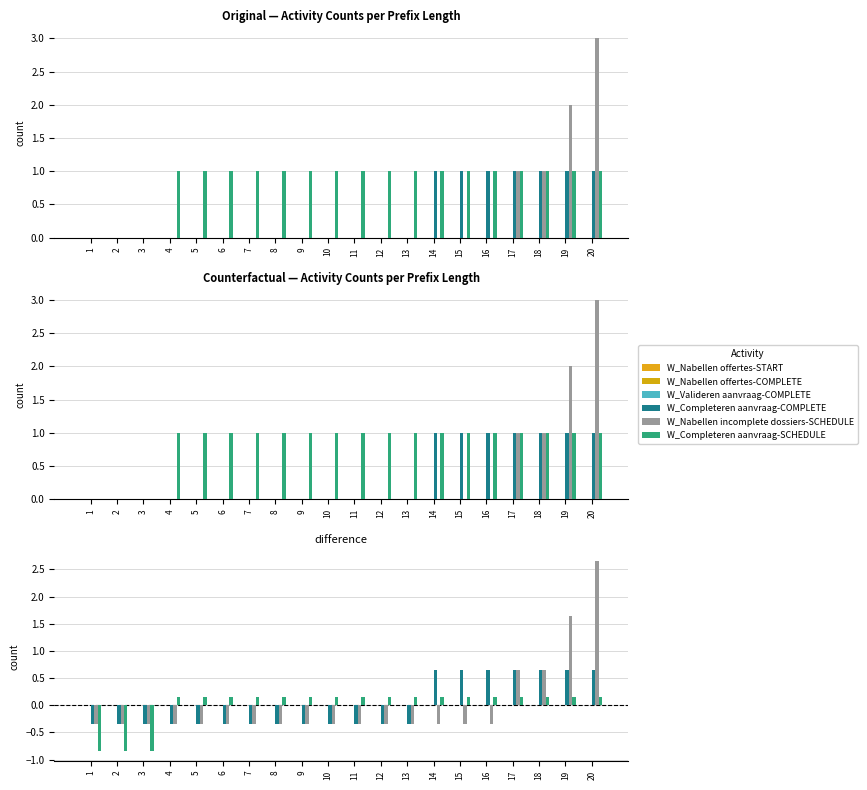

Reading right to left, what are all the values shown in this chart?

W_Nabellen offertes-START: 20=0.0	19=0.0	18=0.0	17=0.0	16=0.0	15=0.0	14=0.0	13=0.0	12=0.0	11=0.0	10=0.0	9=0.0	8=0.0	7=0.0	6=0.0	5=0.0	4=0.0	3=0.0	2=0.0	1=0.0
W_Nabellen offertes-COMPLETE: 20=0.0	19=0.0	18=0.0	17=0.0	16=0.0	15=0.0	14=0.0	13=0.0	12=0.0	11=0.0	10=0.0	9=0.0	8=0.0	7=0.0	6=0.0	5=0.0	4=0.0	3=0.0	2=0.0	1=0.0
W_Valideren aanvraag-COMPLETE: 20=0.0	19=0.0	18=0.0	17=0.0	16=0.0	15=0.0	14=0.0	13=0.0	12=0.0	11=0.0	10=0.0	9=0.0	8=0.0	7=0.0	6=0.0	5=0.0	4=0.0	3=0.0	2=0.0	1=0.0
W_Completeren aanvraag-COMPLETE: 20=0.7	19=0.7	18=0.7	17=0.7	16=0.7	15=0.7	14=0.7	13=-0.3	12=-0.3	11=-0.3	10=-0.3	9=-0.3	8=-0.3	7=-0.3	6=-0.3	5=-0.3	4=-0.3	3=-0.3	2=-0.3	1=-0.3
W_Nabellen incomplete dossiers-SCHEDULE: 20=2.6	19=1.6	18=0.7	17=0.7	16=-0.3	15=-0.3	14=-0.3	13=-0.3	12=-0.3	11=-0.3	10=-0.3	9=-0.3	8=-0.3	7=-0.3	6=-0.3	5=-0.3	4=-0.3	3=-0.3	2=-0.3	1=-0.3
W_Completeren aanvraag-SCHEDULE: 20=0.2	19=0.2	18=0.2	17=0.2	16=0.2	15=0.2	14=0.2	13=0.2	12=0.2	11=0.2	10=0.2	9=0.2	8=0.2	7=0.2	6=0.2	5=0.2	4=0.2	3=-0.8	2=-0.8	1=-0.8